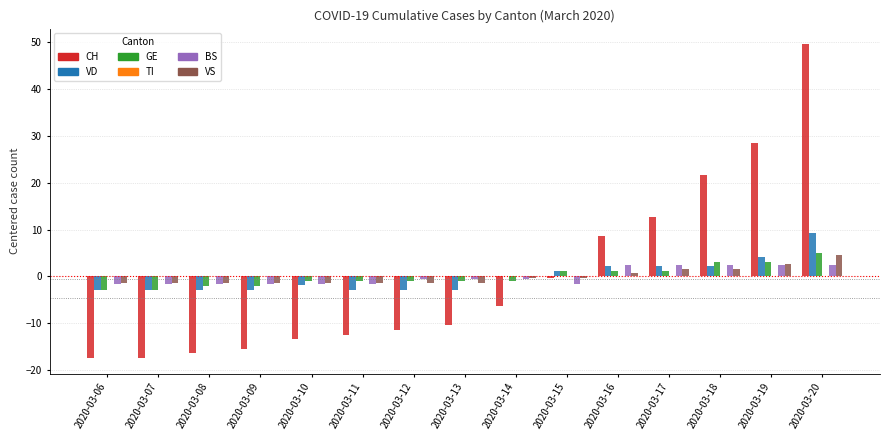

How many distinct data groups are displayed?

5